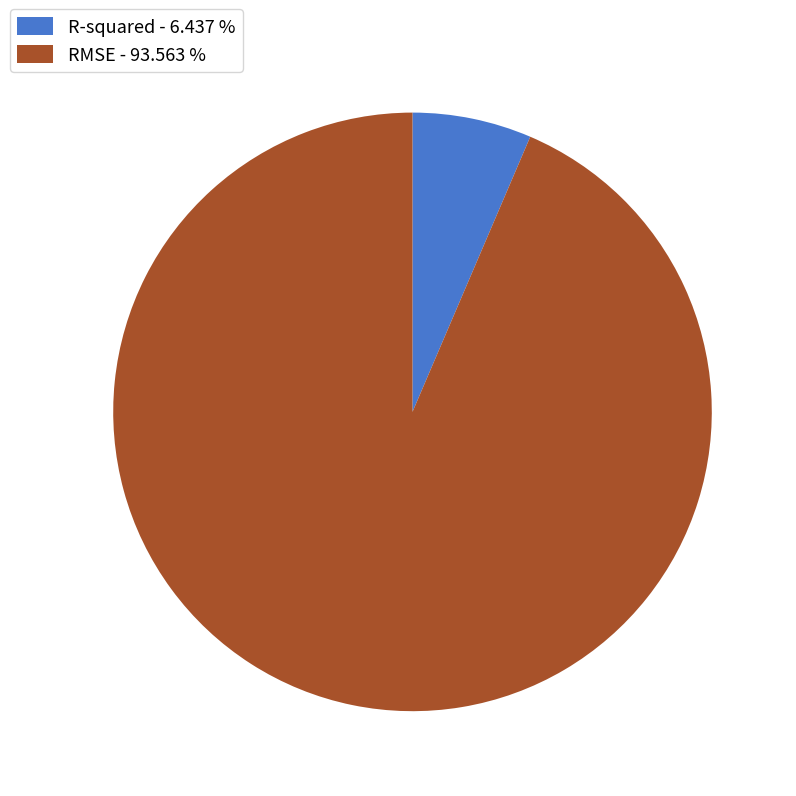

The RMSE slice represents 83% of the pie. True or false?

False